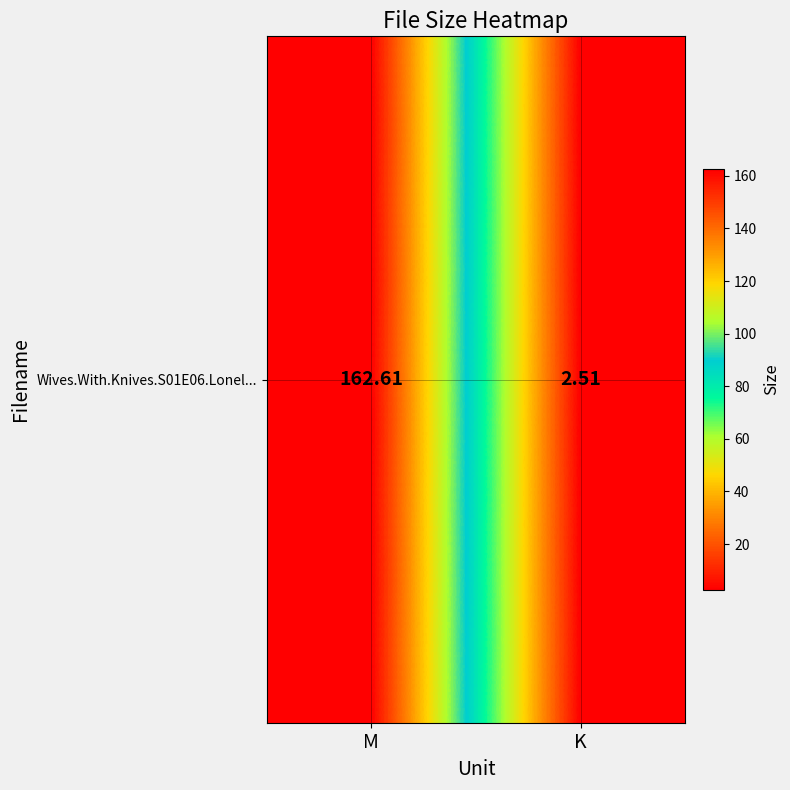

Is it true that the value at K is 2.5?

True